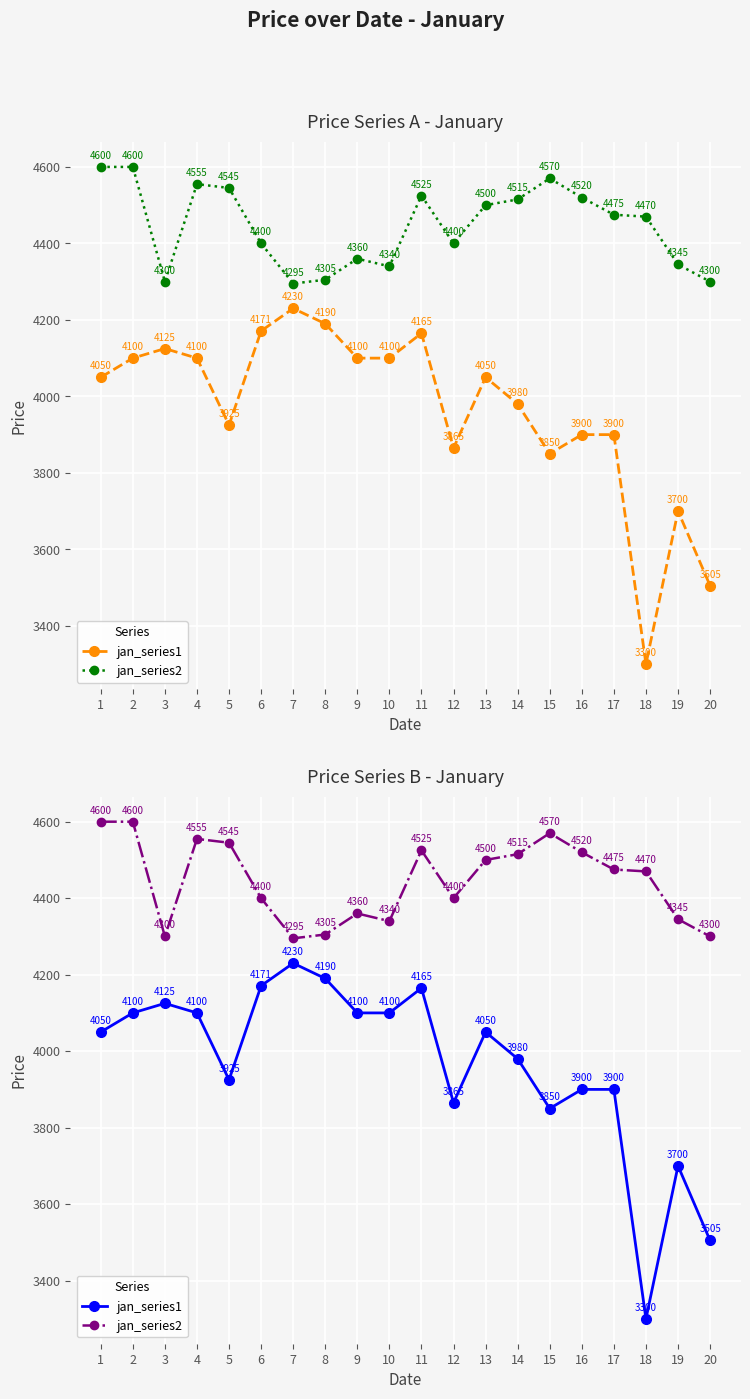

Is the value of jan_series1 at 11 greater than the value of jan_series2 at 8?

No